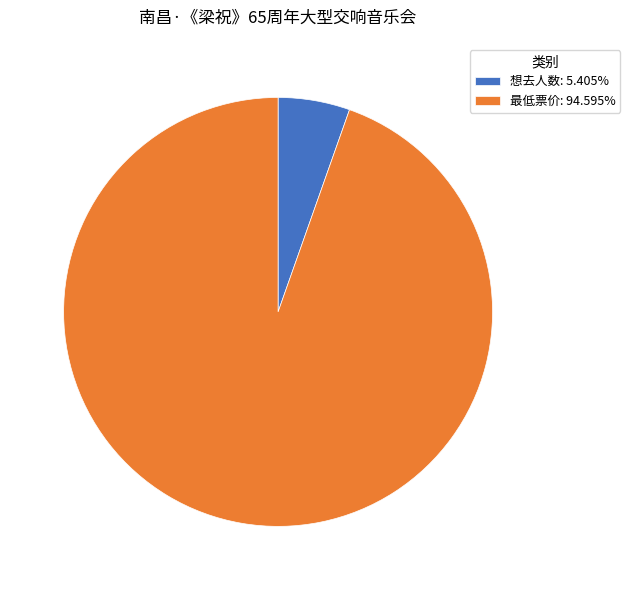

Does any single category account for the majority?

Yes